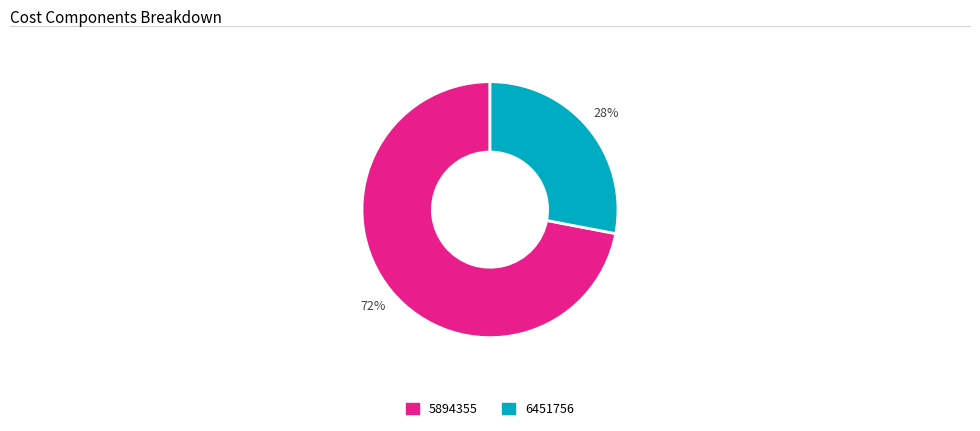

To the nearest percent, what is the average slice percentage?

50%